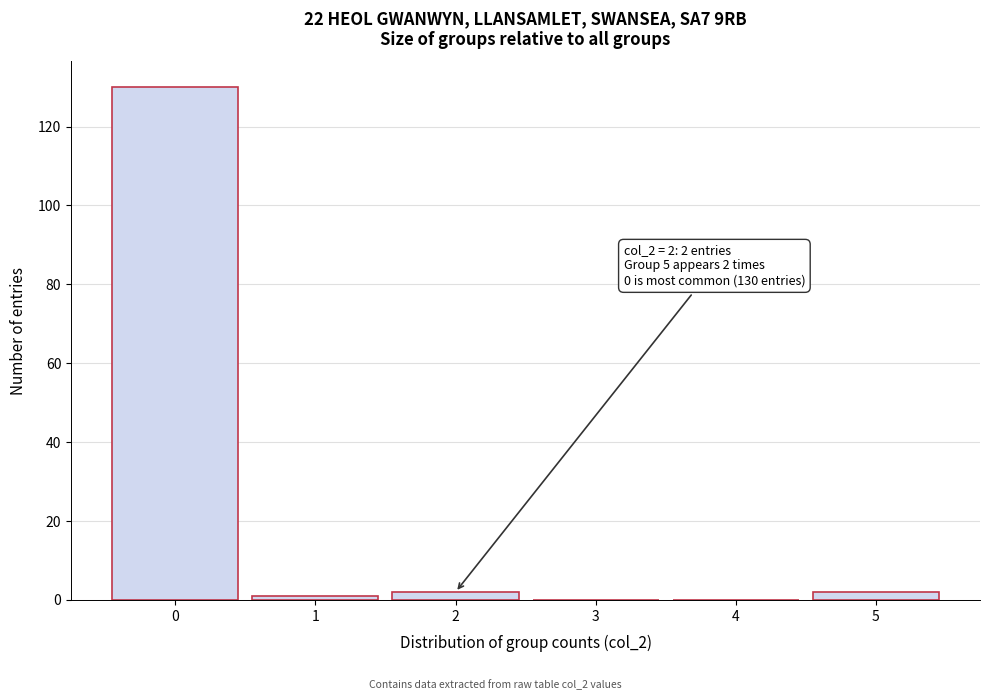

Reading right to left, what are all the values shown in this chart?

5=2	4=0	3=0	2=2	1=1	0=130